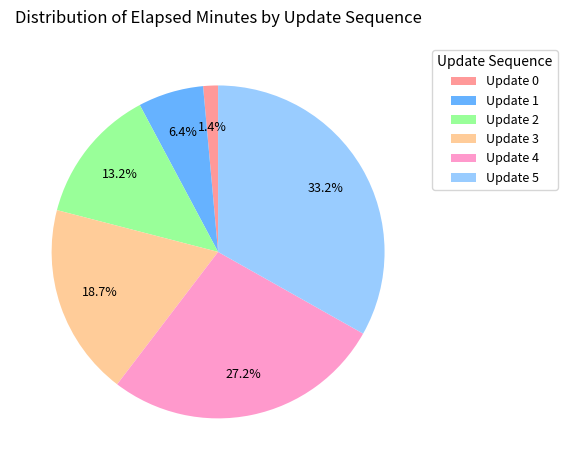

What percentage is NOT represented by Update 5?

66.8%